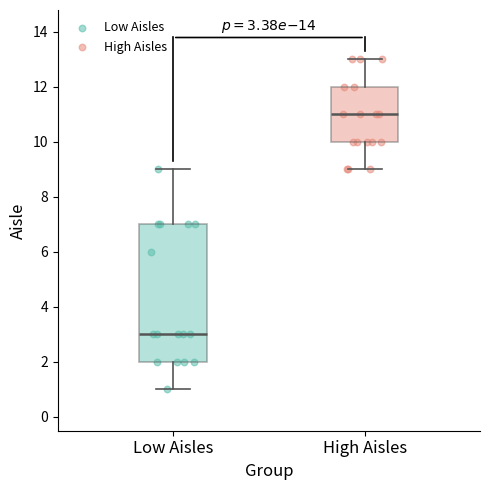

Which box's median line is the lowest?

Low Aisles